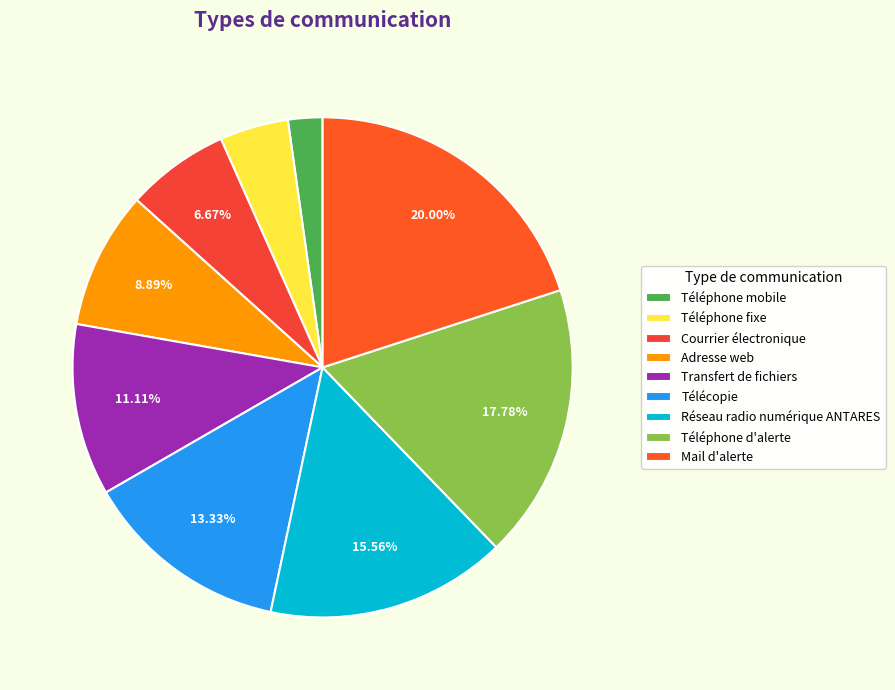

Rank the categories by value from highest to lowest.

Mail d'alerte, Téléphone d'alerte, Réseau radio numérique ANTARES, Télécopie, Transfert de fichiers, Adresse web, Courrier électronique, Téléphone fixe, Téléphone mobile